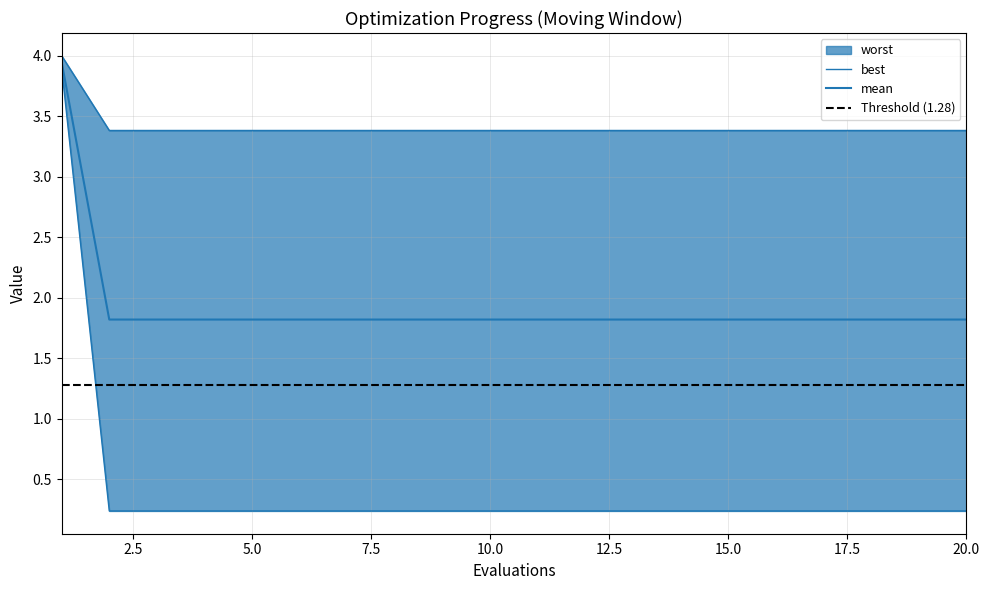

What is the total value across all series at 19?

5.4